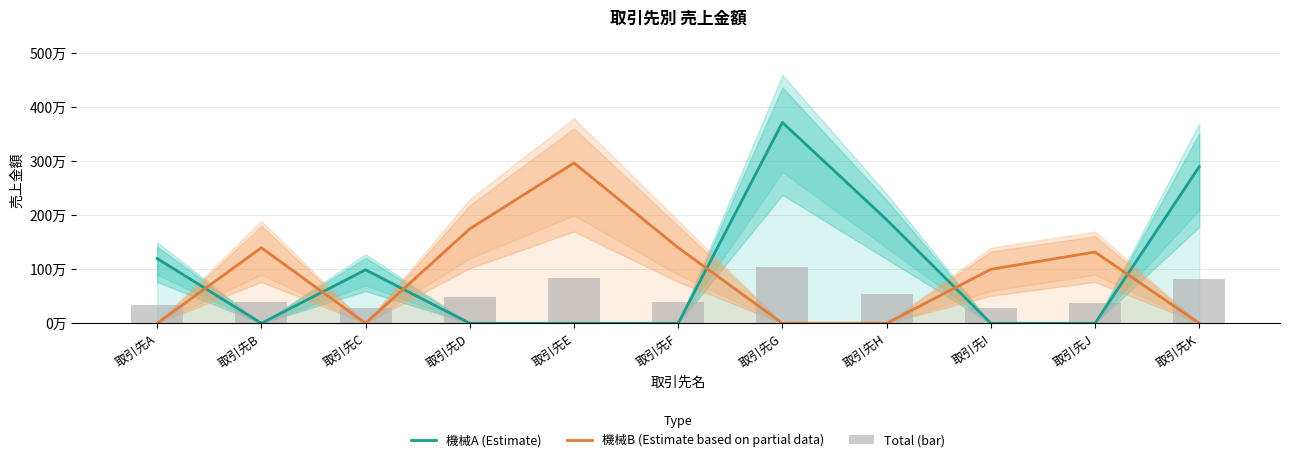

How many data points in 機械B (Estimate based on partial data) are less than 1000000?

5